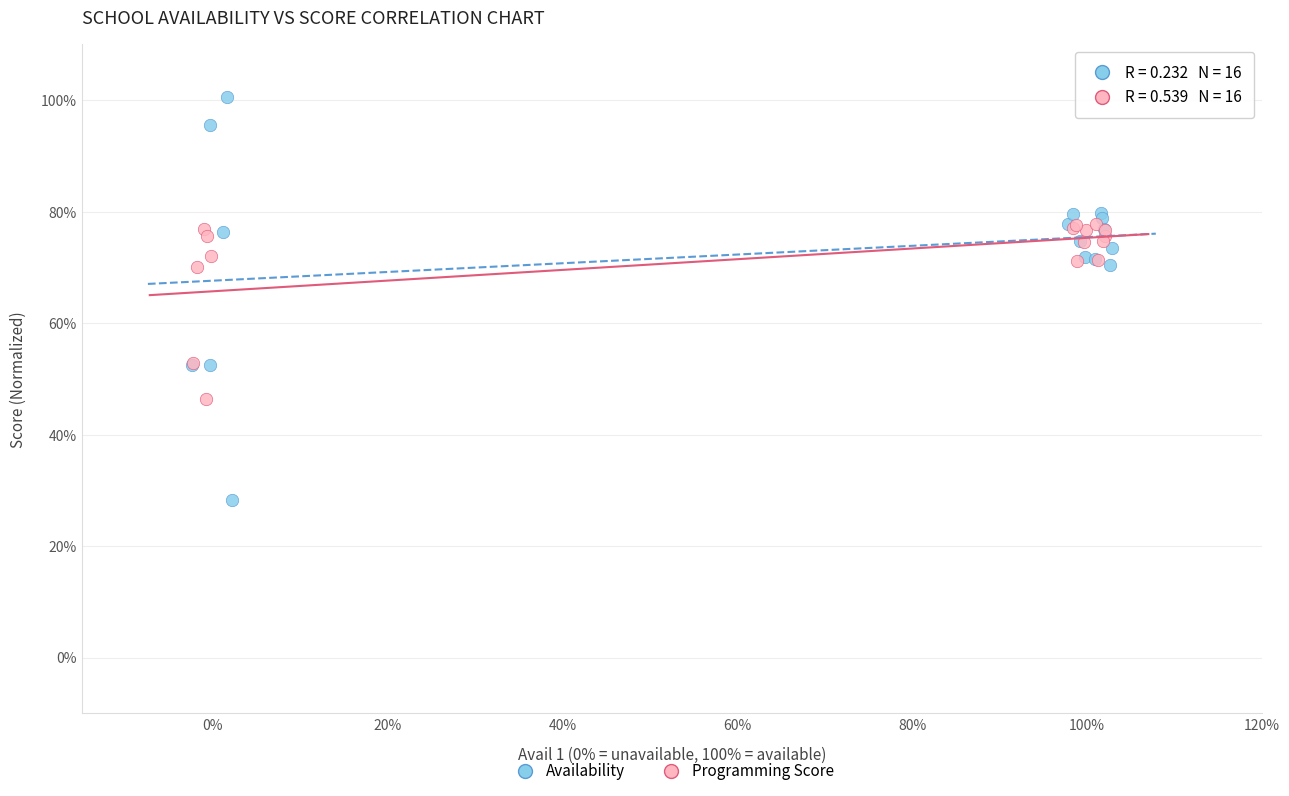

What are all the series names shown in the legend?

Availability, Programming Score